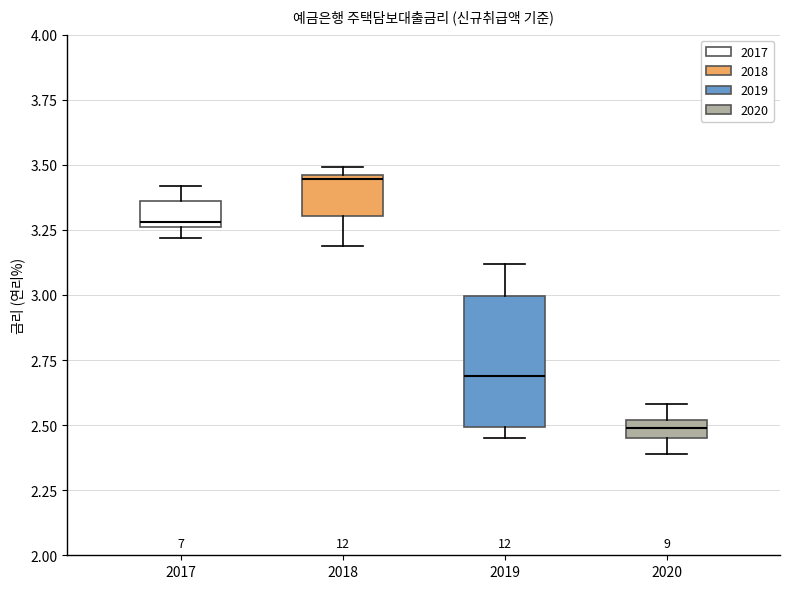

Which box is the tallest, from its lower edge to its upper edge?

2019